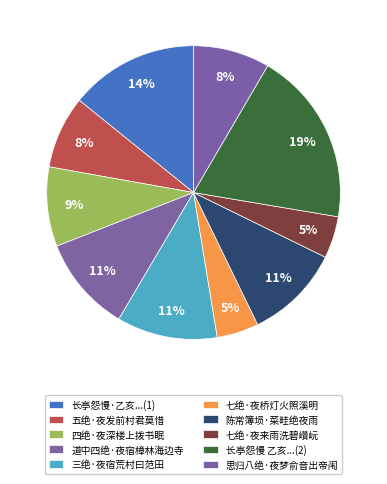

Do 陈常簿埙·菜畦绝夜雨 and 五绝·夜发前村君莫惜 together represent more than half of the pie?

No